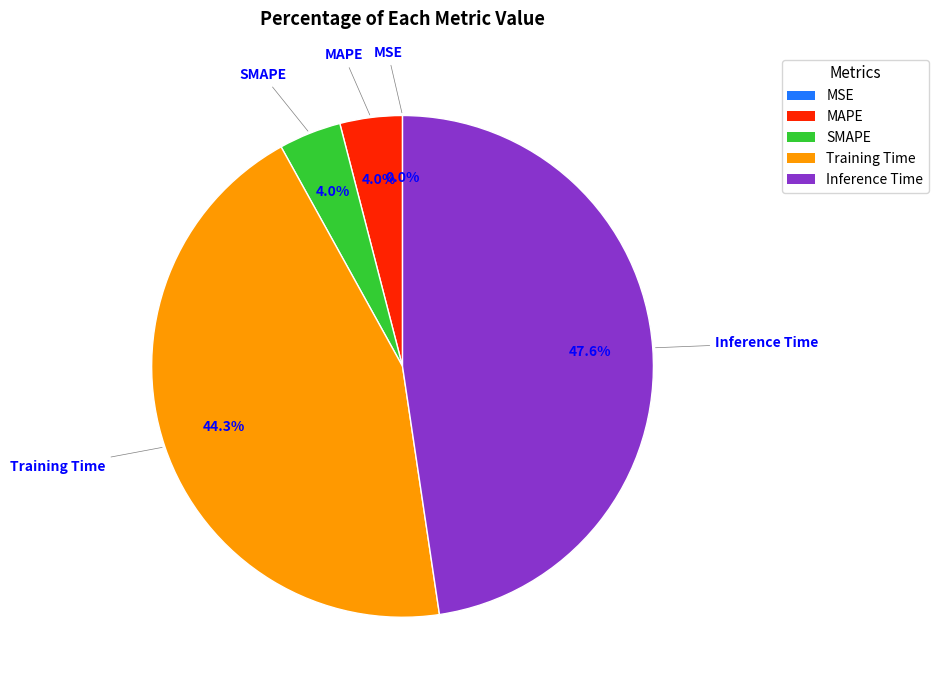

Which slice is the largest?

Inference Time